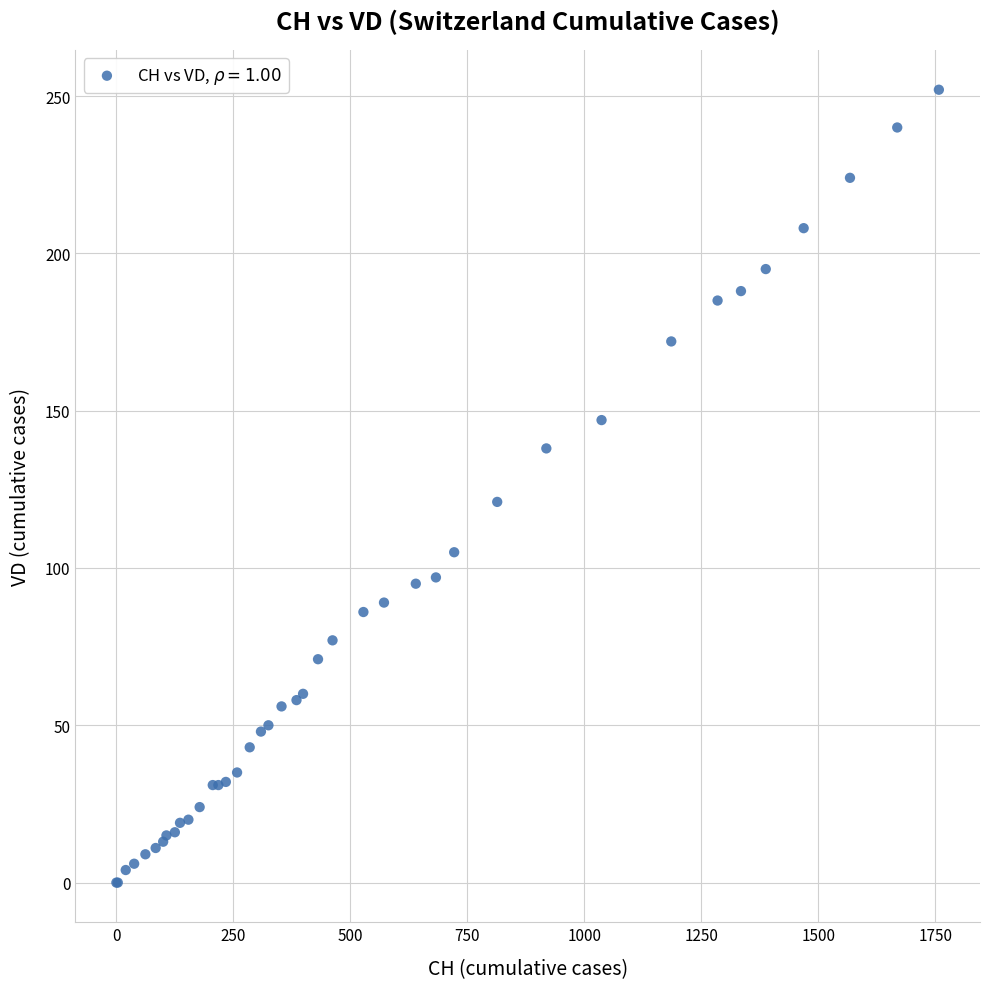

What Y value in the scatter plot is closest to 126?

121